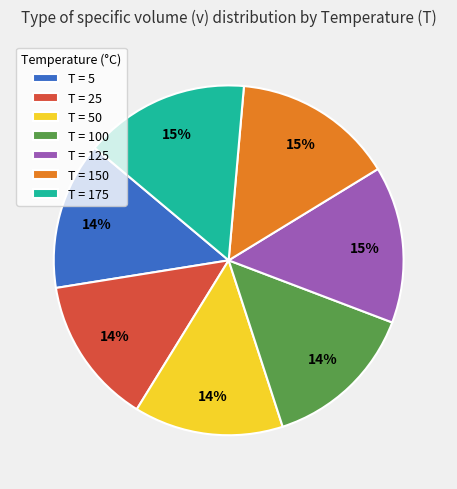

How many slices are in this pie chart?

7